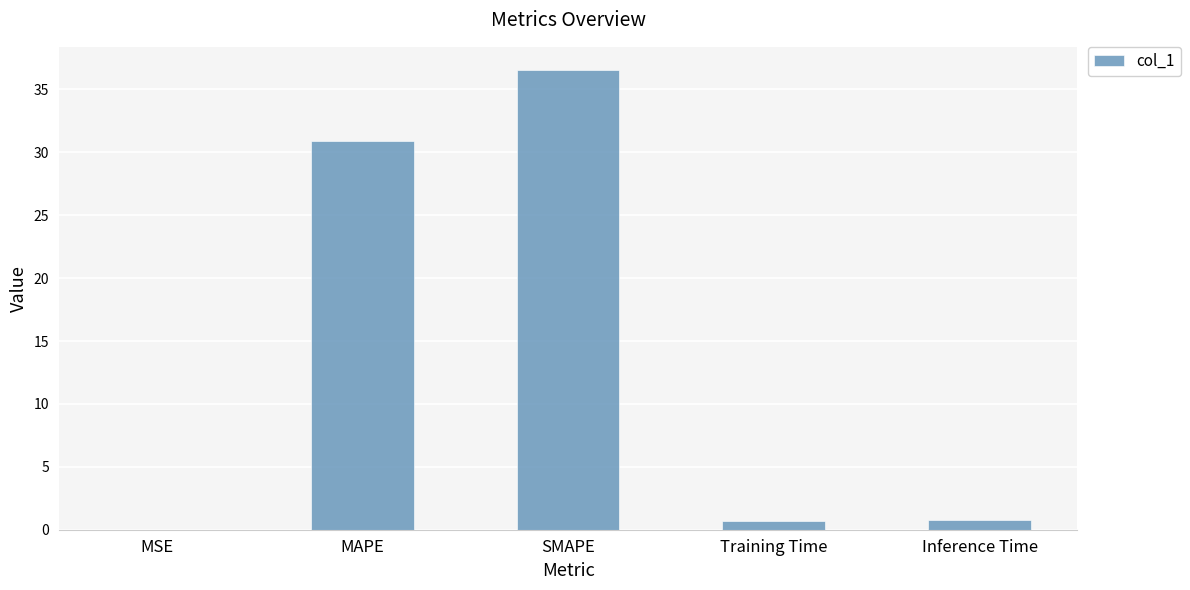

The chart shows a value of 20.7 at SMAPE. True or false?

False